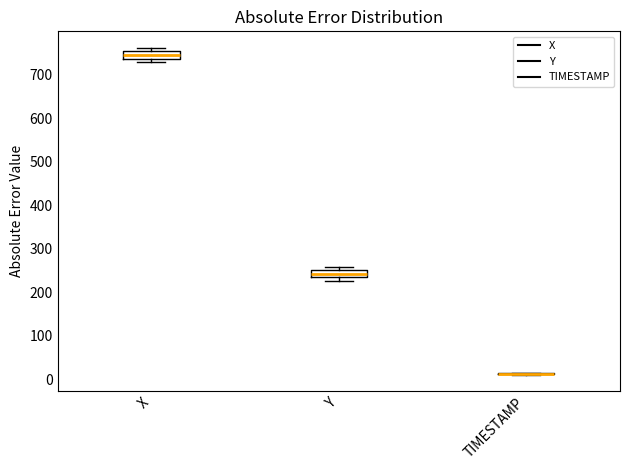

Reading left to right, read every box against the y-axis: the position of its median line, the range the box covers, and the ends of its whiskers. The values are not printed on the chart, so give them approximately, as read against the axis.

X: median 750 (inside the box), box 740 to 750, whiskers 730 to 760
Y: median 240, box 230 to 250, whiskers 230 (below the box's lower edge) to 260
TIMESTAMP: box collapsed to a line at 10, whiskers 10 to 10